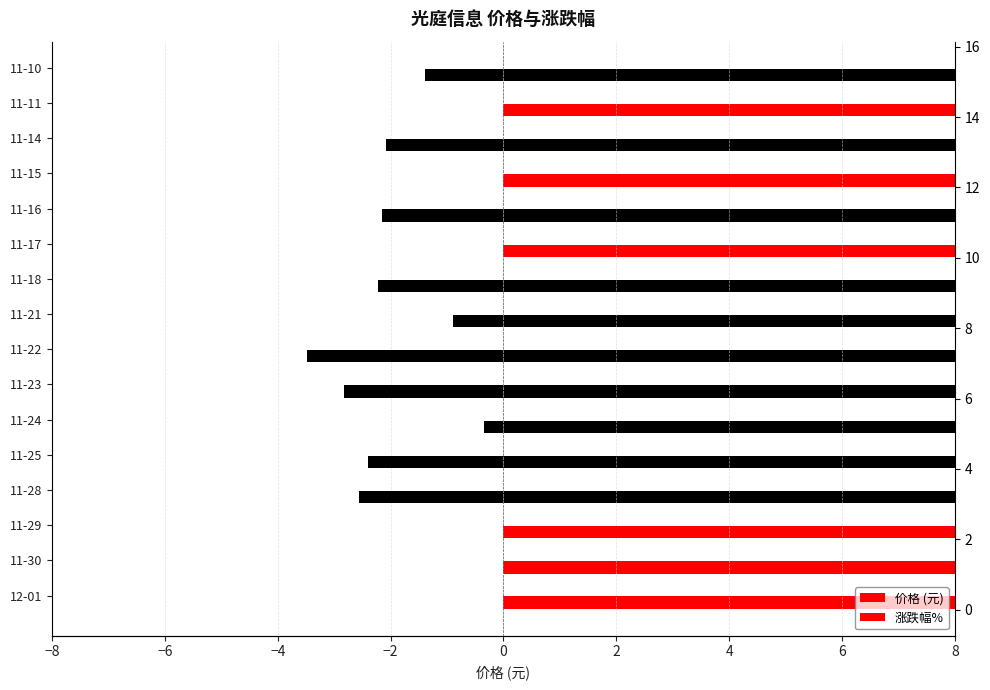

List the series in order of their overall mean, highest first.

价格 (元), 涨跌幅%